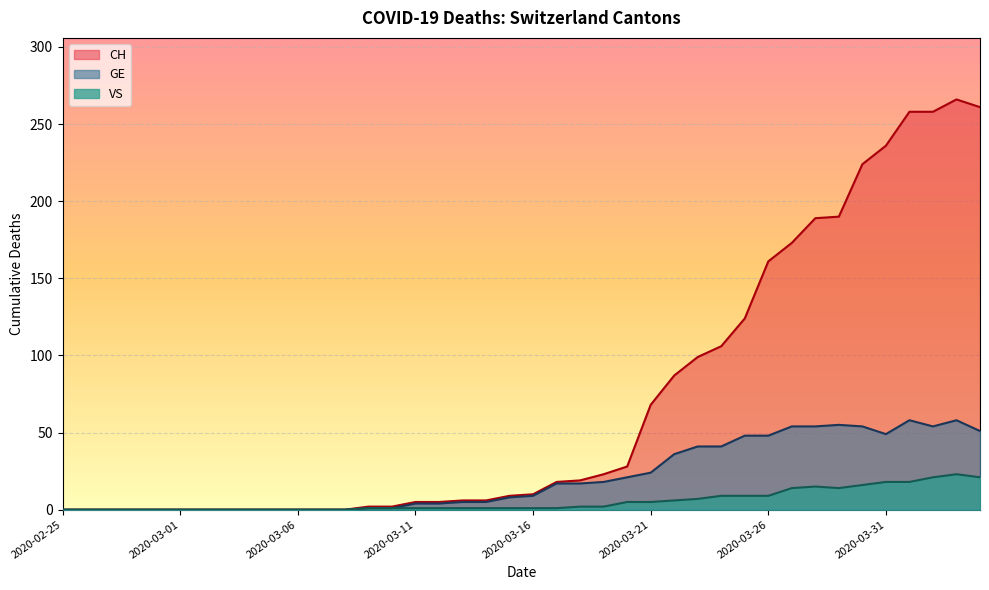

True or false: CH has a value of 18 at 2020-03-17.

True